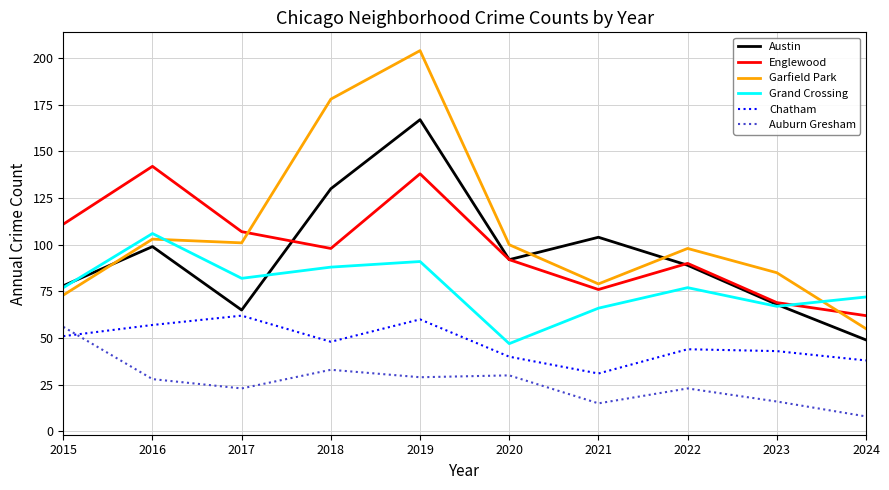

What is the spread (max minus min) of values at 2016?

114